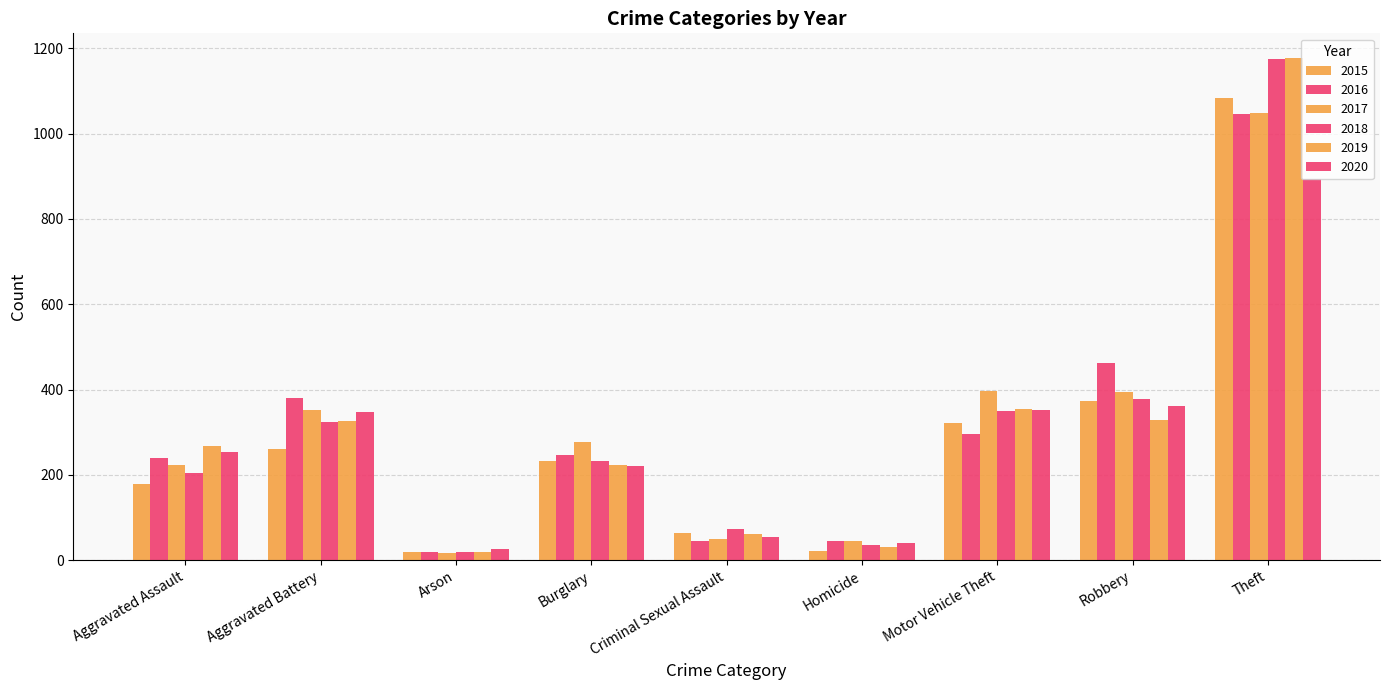

What position from the right is Theft?

1